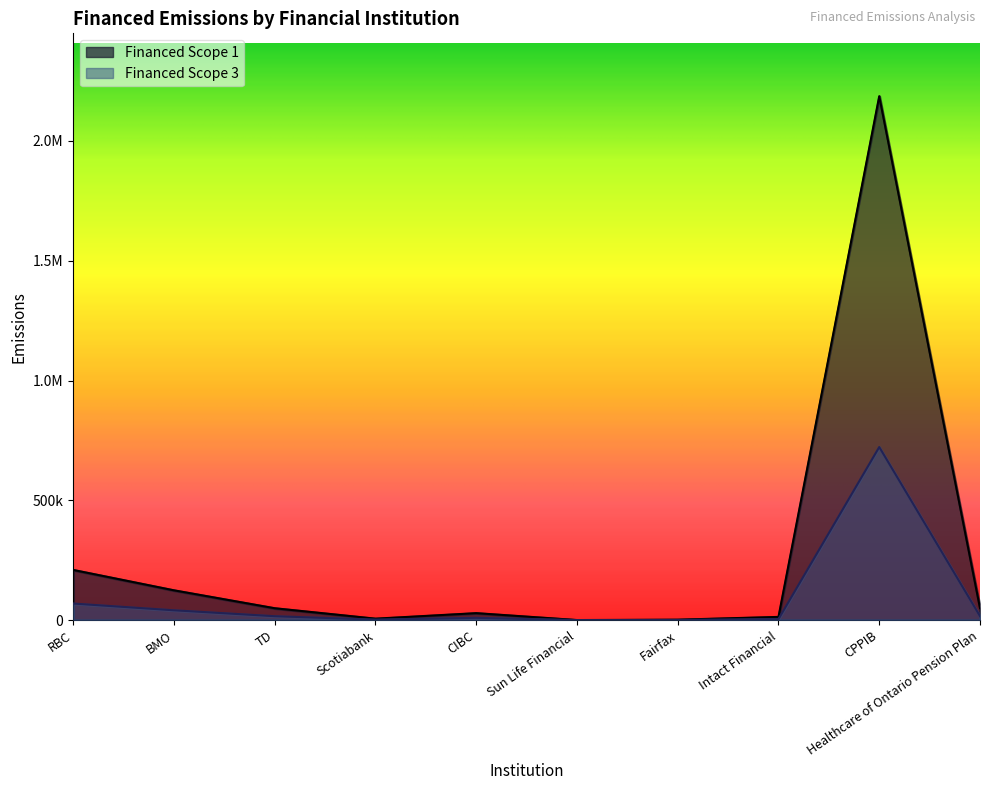

List the series in order of their overall mean, lowest first.

Financed Scope 3, Financed Scope 1